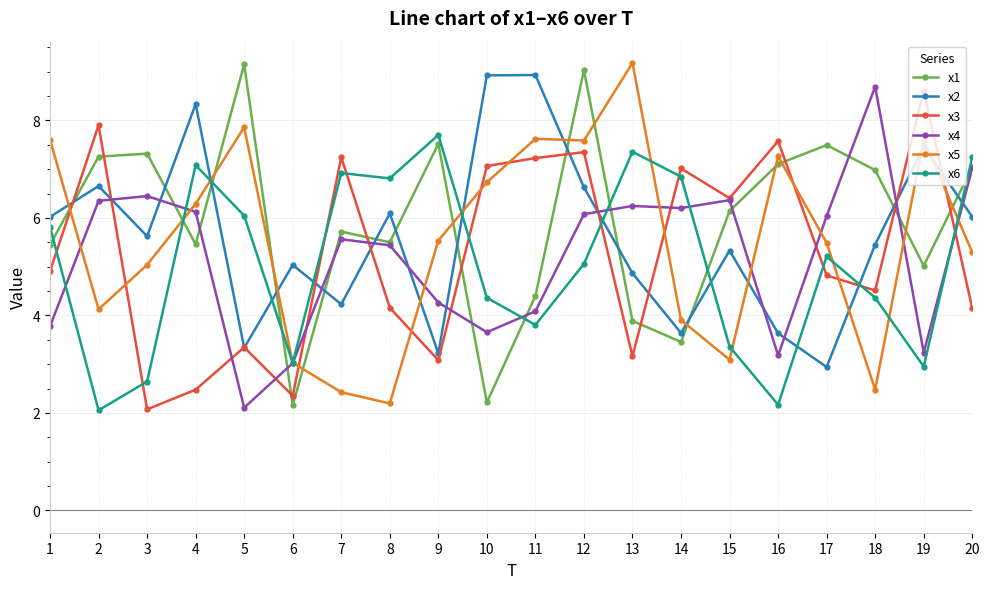

How many data points in x4 are less than 6?

10